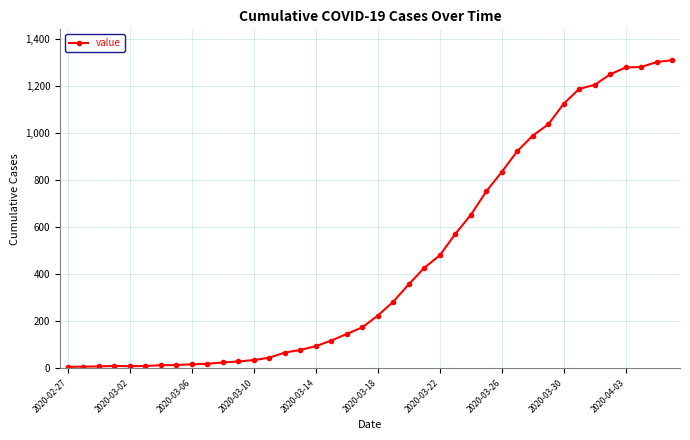

What is the difference between the second highest and second lowest values?

1295